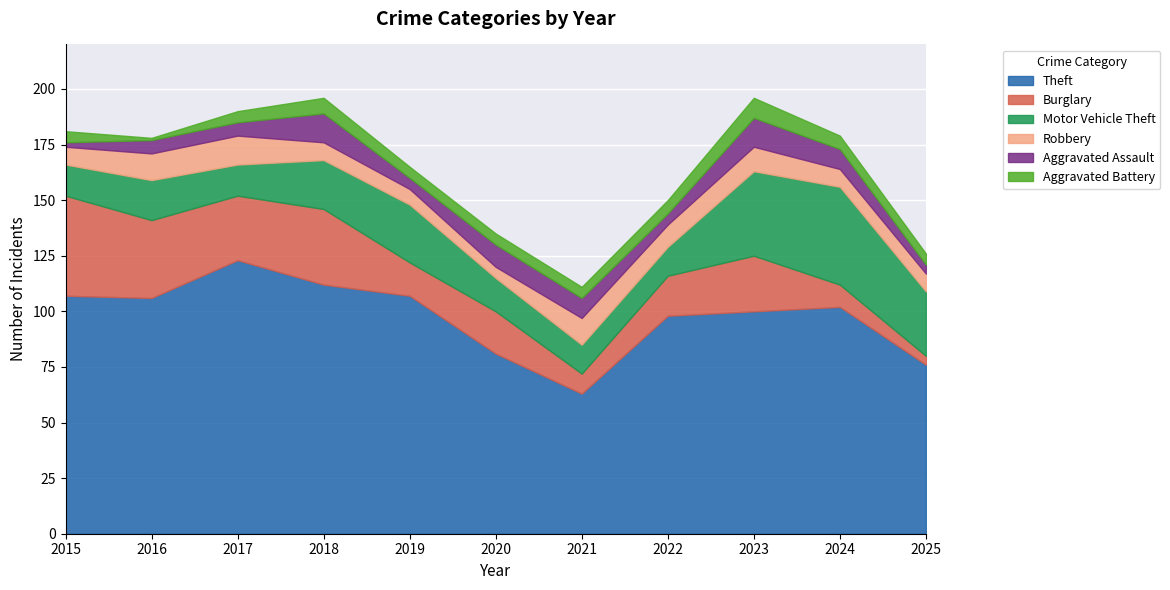

At which category does Theft reach its first local peak?

2017